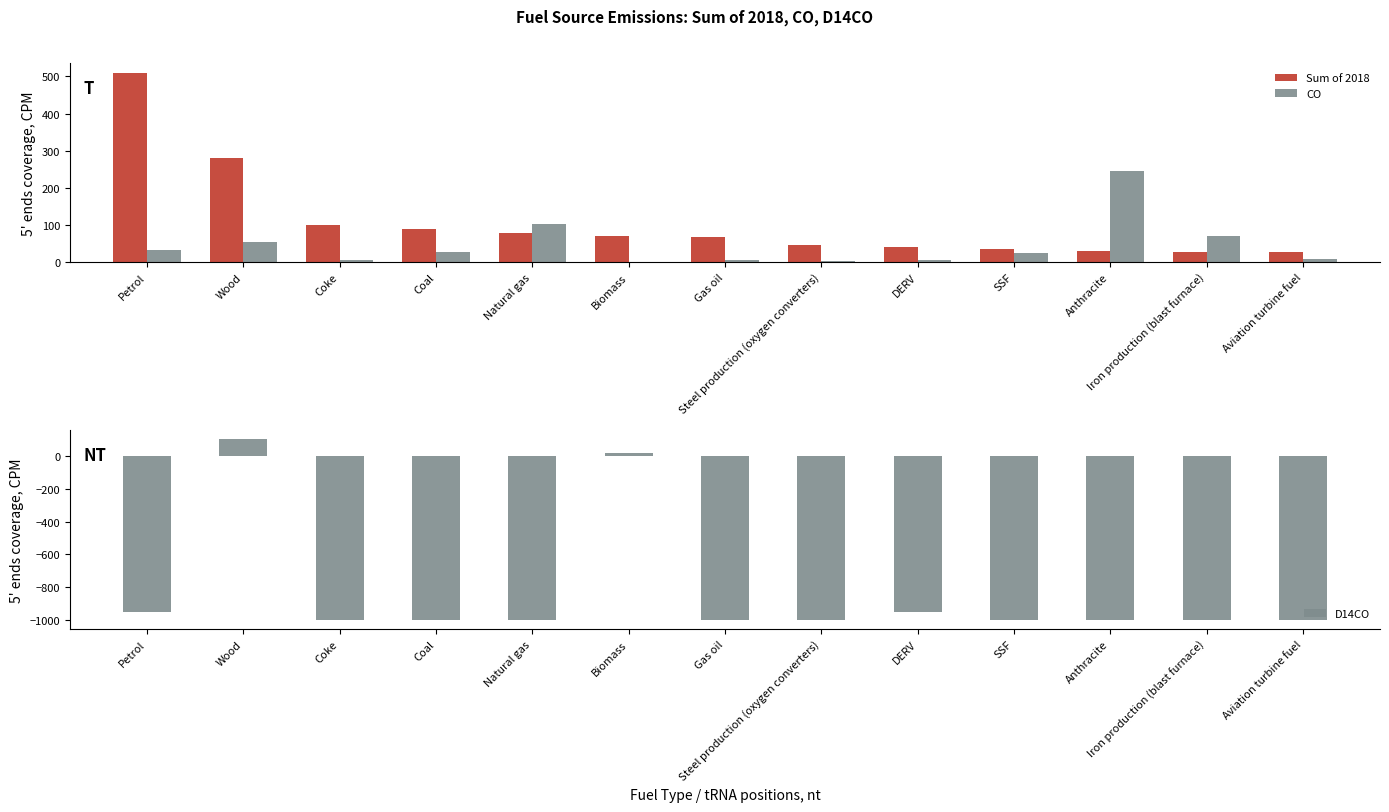

What is the average value of the Sum of 2018 series?

108.0